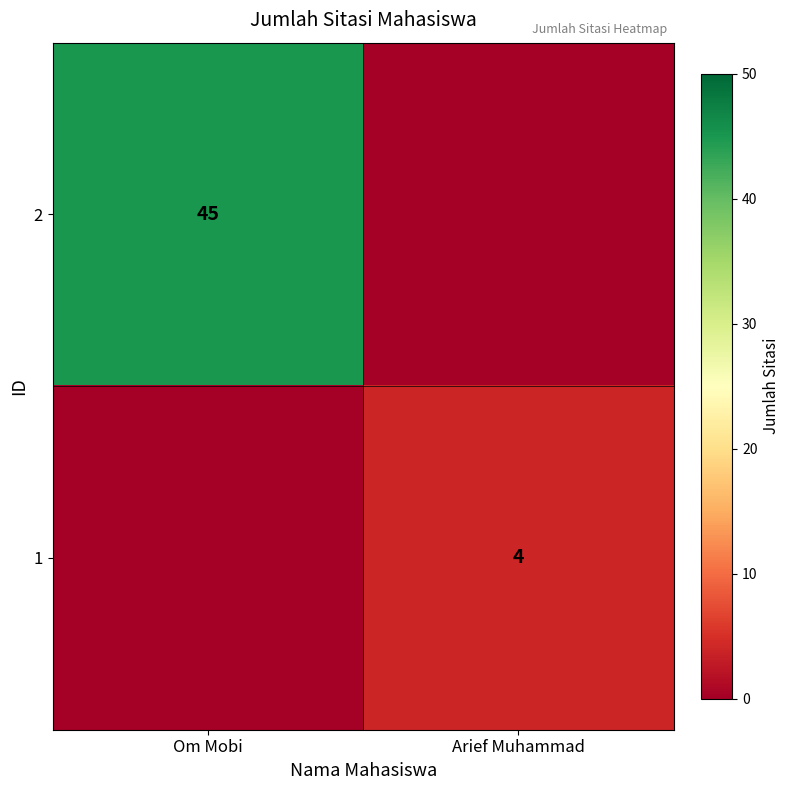

Is the value of 1 at Arief Muhammad greater than the value of 2 at Om Mobi?

No